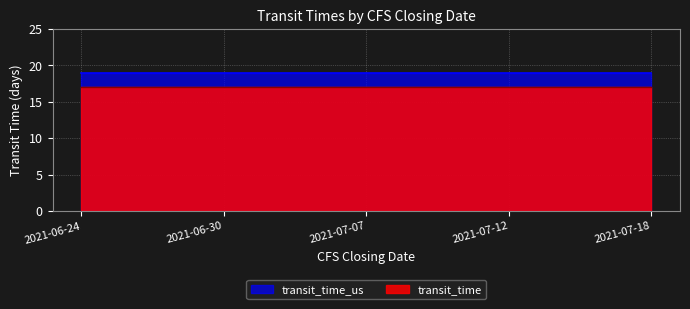

The transit_time series shows 4 at 2021-06-24. True or false?

False